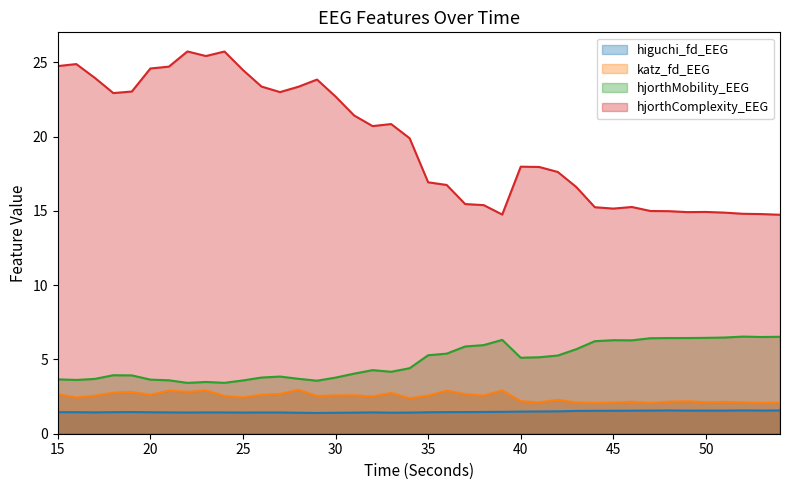

What is the sum of all katz_fd_EEG values?

98.6